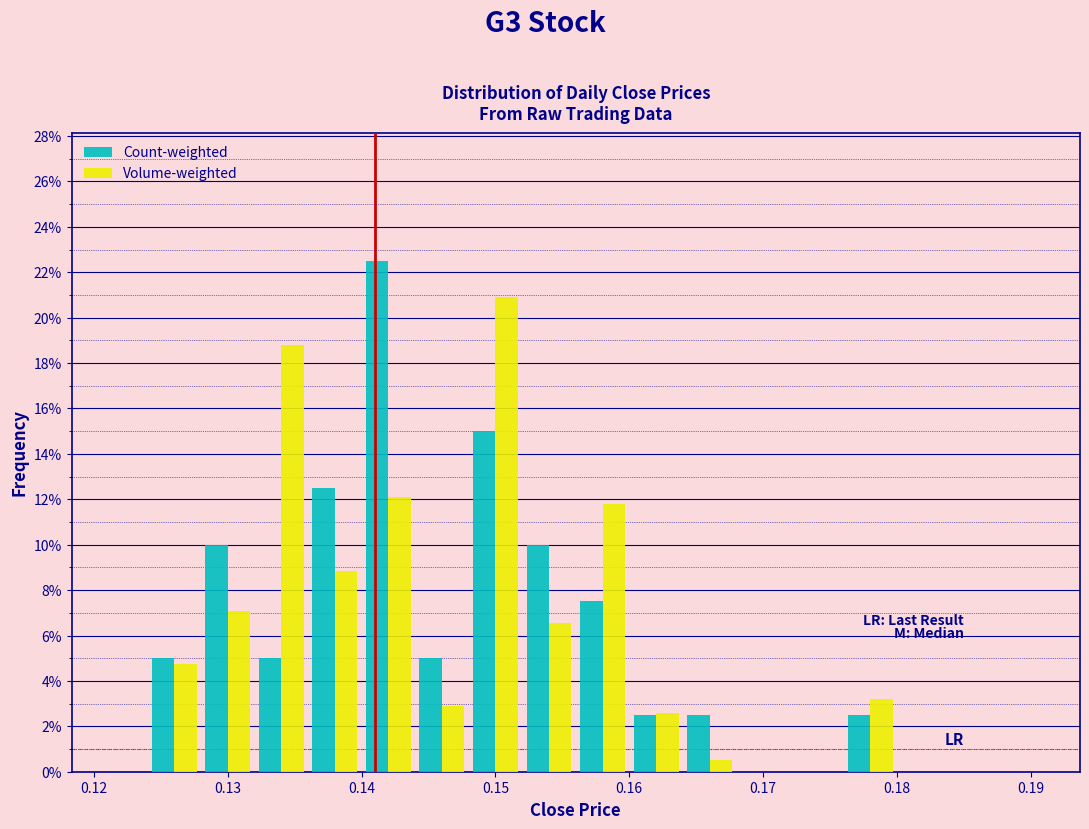

Reading left to right, list every range on the x-axis with the height of the bar of each series over it. The values are not printed on the chart, so give them approximately, as read against the axis.

0.120 to 0.124: Count-weighted=0	Volume-weighted=0
0.124 to 0.128: Count-weighted=5.0	Volume-weighted=4.8
0.128 to 0.132: Count-weighted=10.0	Volume-weighted=7.0
0.132 to 0.136: Count-weighted=5.0	Volume-weighted=18.8
0.136 to 0.140: Count-weighted=12.6	Volume-weighted=8.8
0.140 to 0.144: Count-weighted=22.6	Volume-weighted=12.0
0.144 to 0.148: Count-weighted=5.0	Volume-weighted=3.0
0.148 to 0.152: Count-weighted=15.0	Volume-weighted=21.0
0.152 to 0.156: Count-weighted=10.0	Volume-weighted=6.6
0.156 to 0.160: Count-weighted=7.6	Volume-weighted=11.8
0.160 to 0.164: Count-weighted=2.6	Volume-weighted=2.6
0.164 to 0.168: Count-weighted=2.6	Volume-weighted=0.6
0.168 to 0.172: Count-weighted=0	Volume-weighted=0
0.172 to 0.176: Count-weighted=0	Volume-weighted=0
0.176 to 0.180: Count-weighted=2.6	Volume-weighted=3.2
0.180 to 0.184: Count-weighted=0	Volume-weighted=0
0.184 to 0.188: Count-weighted=0	Volume-weighted=0
0.188 to 0.192: Count-weighted=0	Volume-weighted=0